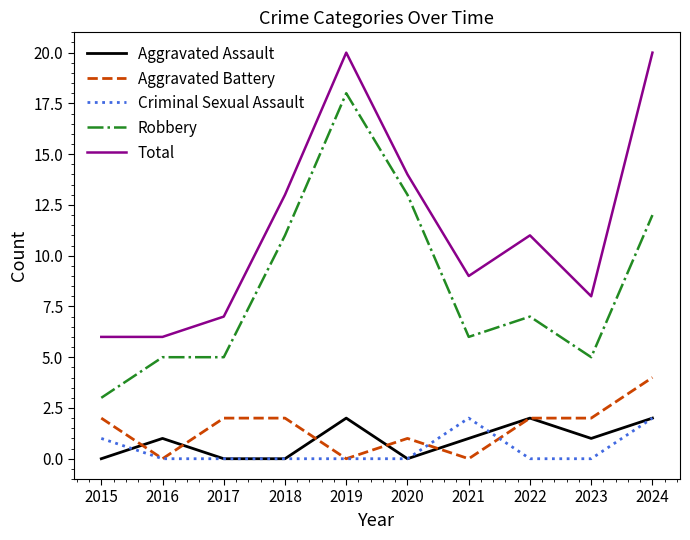

Does the chart have visible grid lines?

No